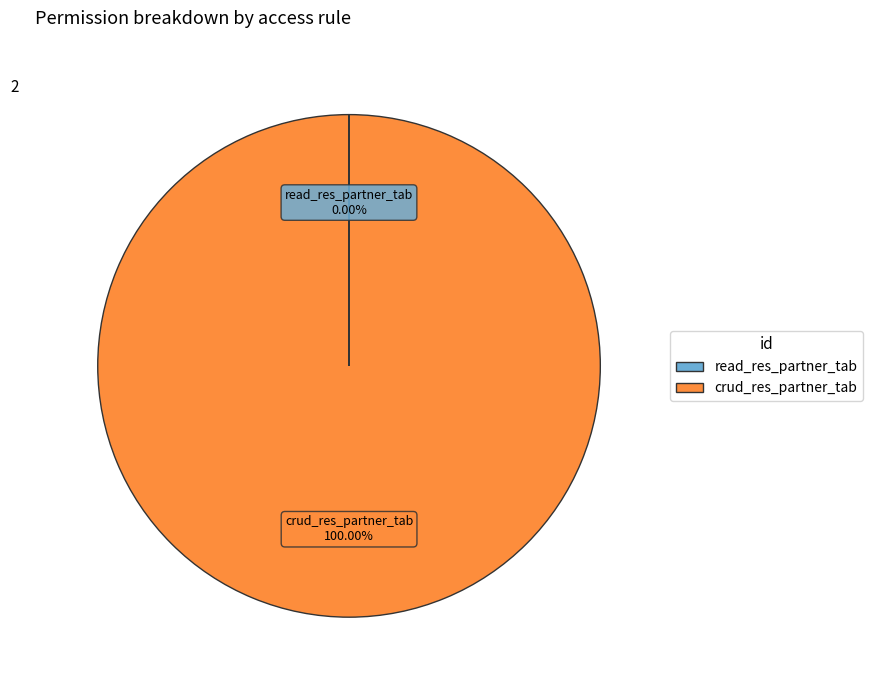

Does any single category account for the majority?

Yes